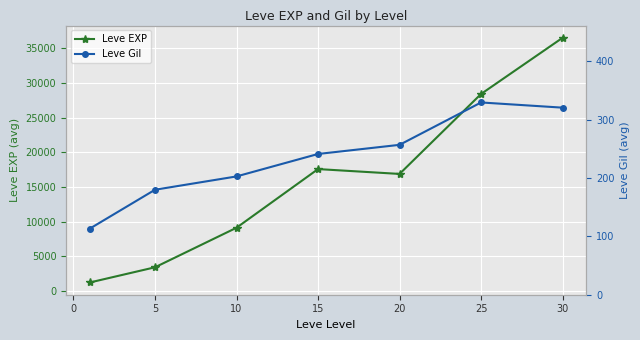

At which category does Leve EXP reach its first local valley?

20